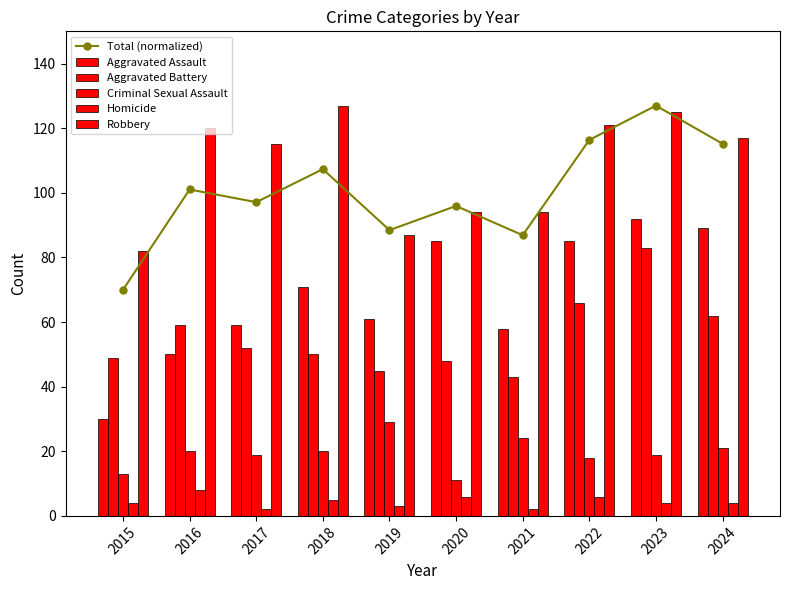

What is the highest value of the Total (normalized) series?

127.0